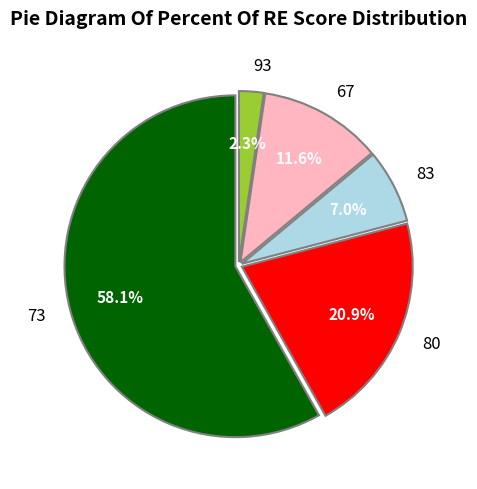

Is it true that 73 is 58% of the pie?

True